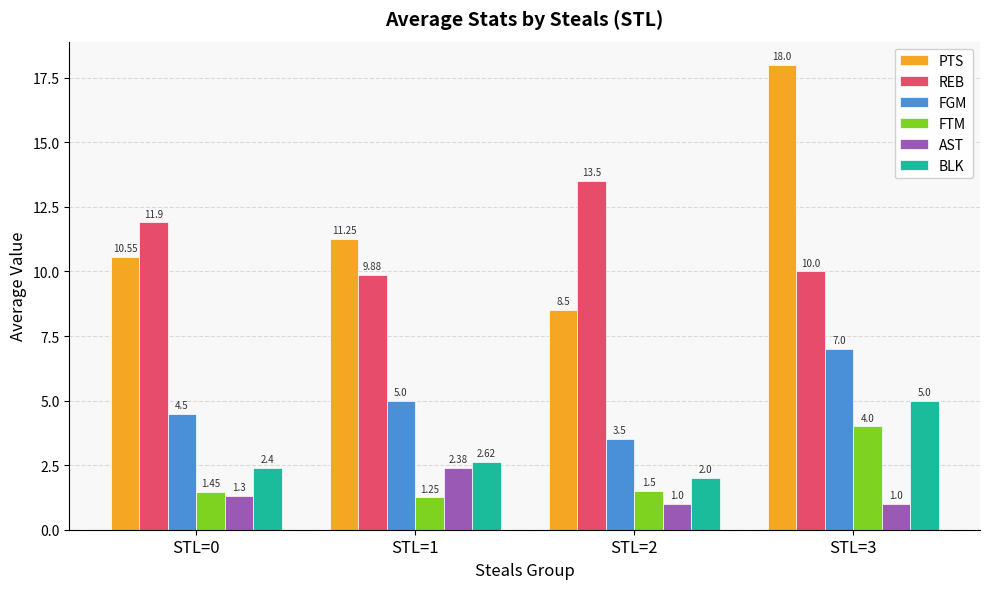

What is the smallest value displayed?

1.0